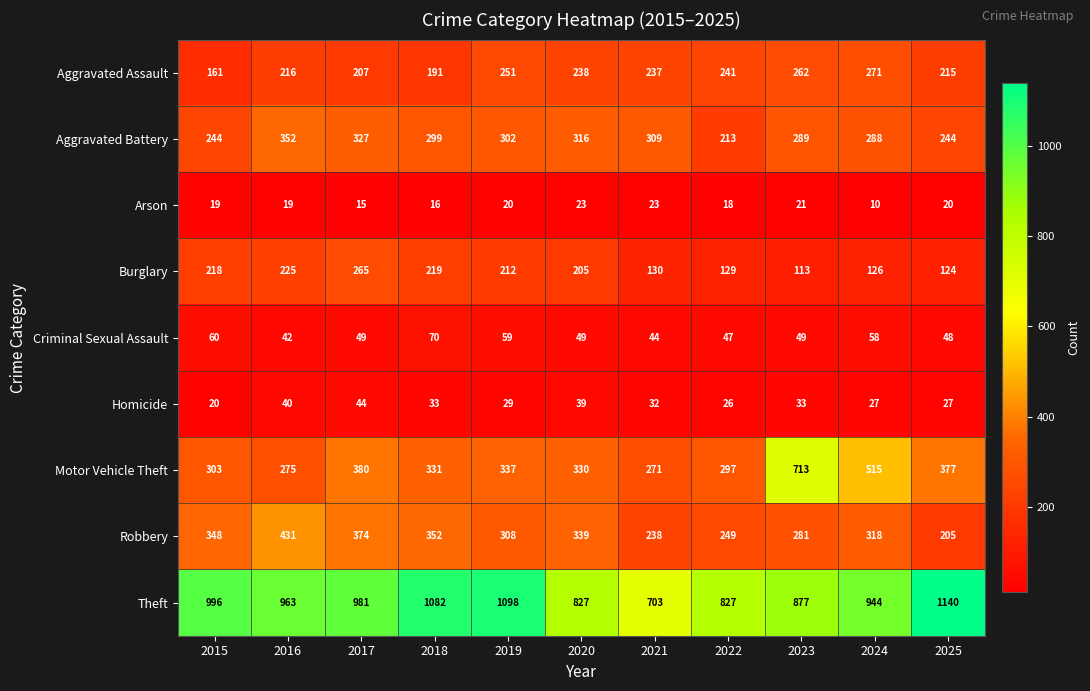

What is the spread (max minus min) of values at 2024?

934